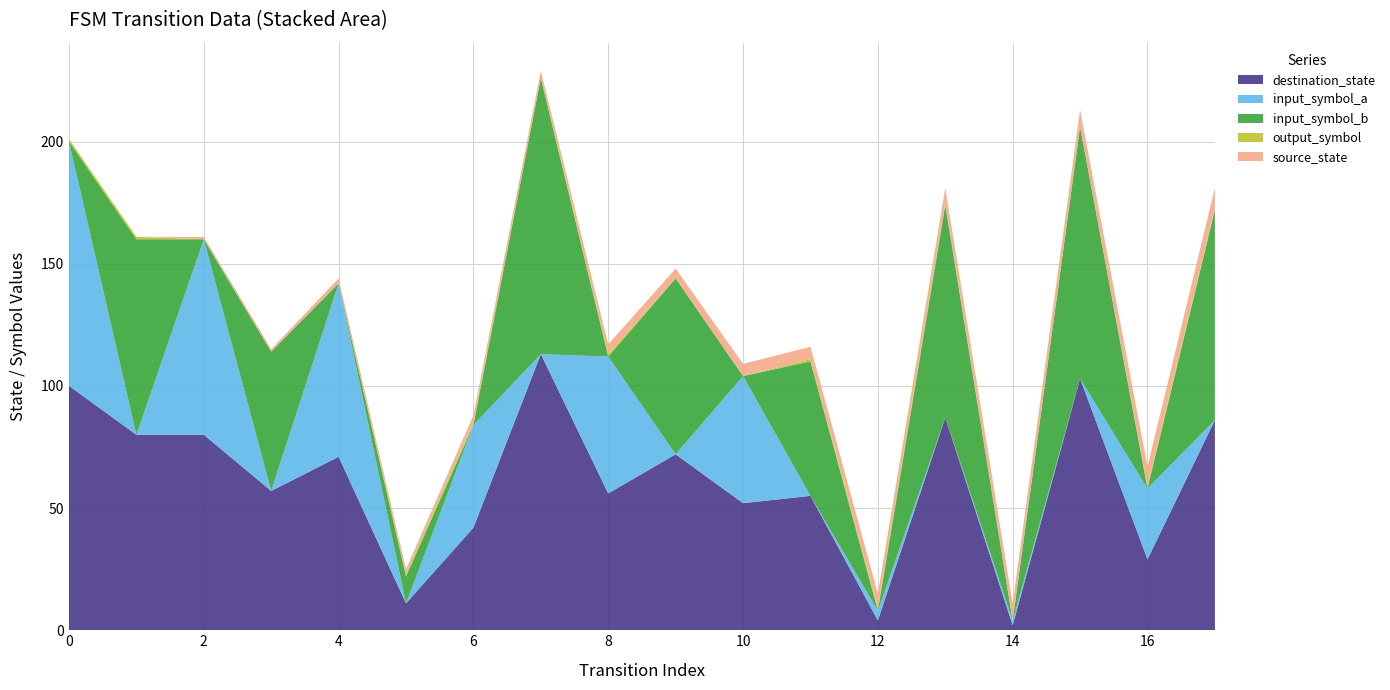

Reading left to right, list all the values displayed in this chart.

source_state: 0=0	1=0	2=1	3=1	4=2	5=2	6=3	7=3	8=4	9=4	10=5	11=5	12=6	13=6	14=7	15=7	16=8	17=8
destination_state: 0=100	1=80	2=80	3=57	4=71	5=11	6=42	7=113	8=56	9=72	10=52	11=55	12=4	13=87	14=2	15=103	16=29	17=86
input_symbol_a: 0=100	1=0	2=80	3=0	4=71	5=0	6=42	7=0	8=56	9=0	10=52	11=0	12=4	13=0	14=2	15=0	16=29	17=0
input_symbol_b: 0=0	1=80	2=0	3=57	4=0	5=11	6=0	7=113	8=0	9=72	10=0	11=55	12=0	13=87	14=0	15=103	16=0	17=86
output_symbol: 0=1	1=1	2=0	3=0	4=0	5=1	6=1	7=0	8=1	9=0	10=0	11=1	12=1	13=1	14=0	15=0	16=1	17=1